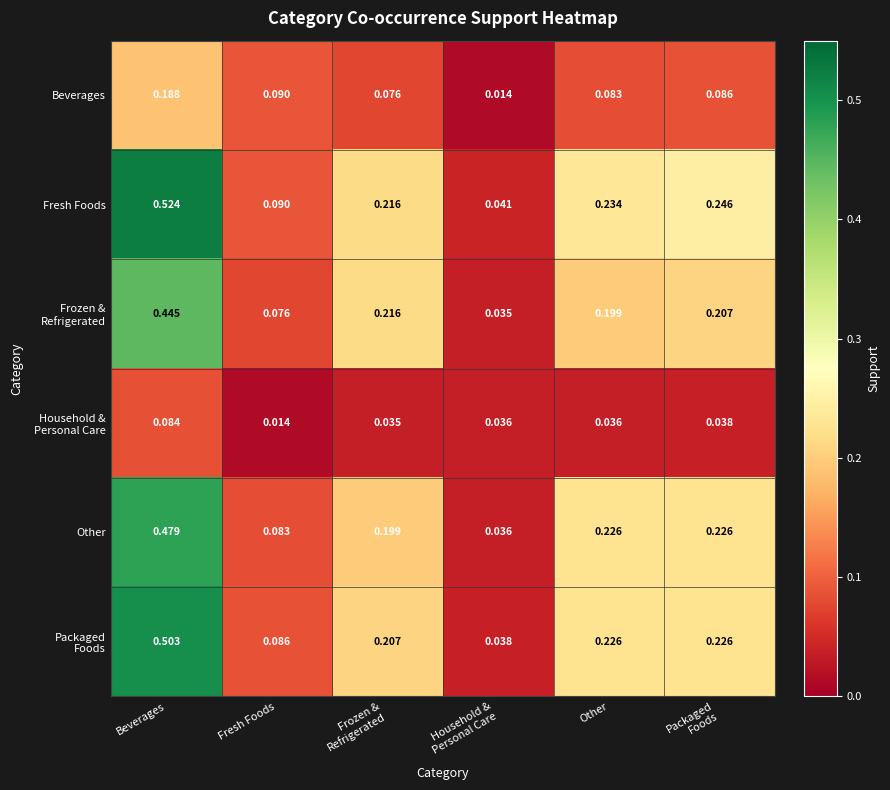

At how many categories does at least one series exceed 0?

6